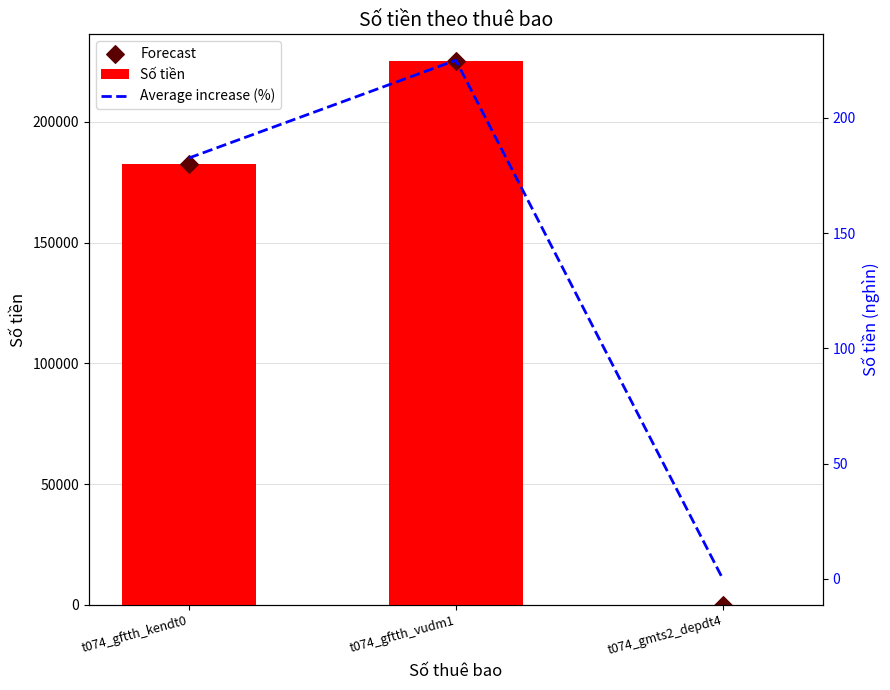

Which series has the largest total across all categories?

Số tiền